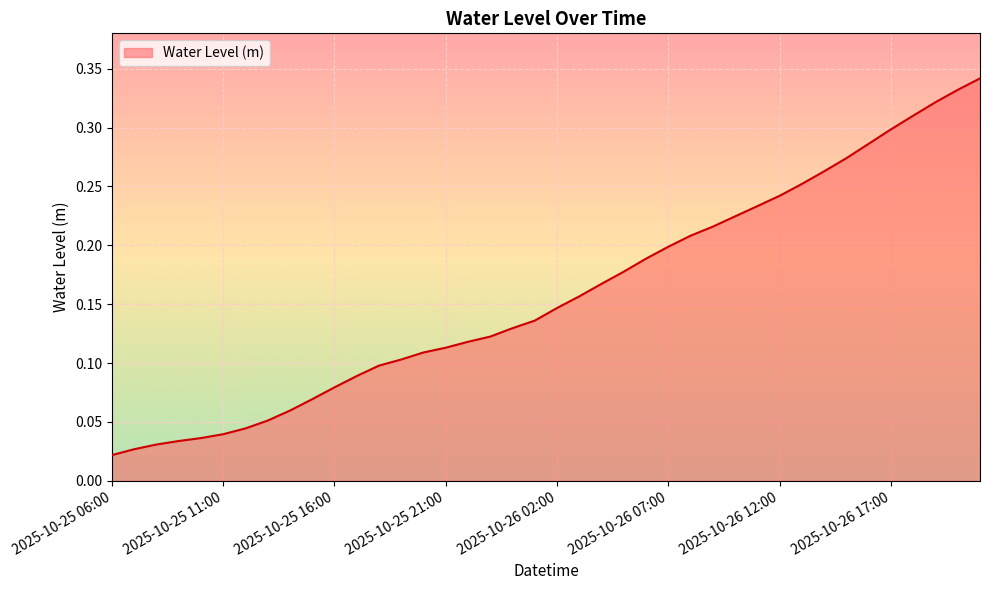

What is the difference between the maximum and minimum values?

0.3